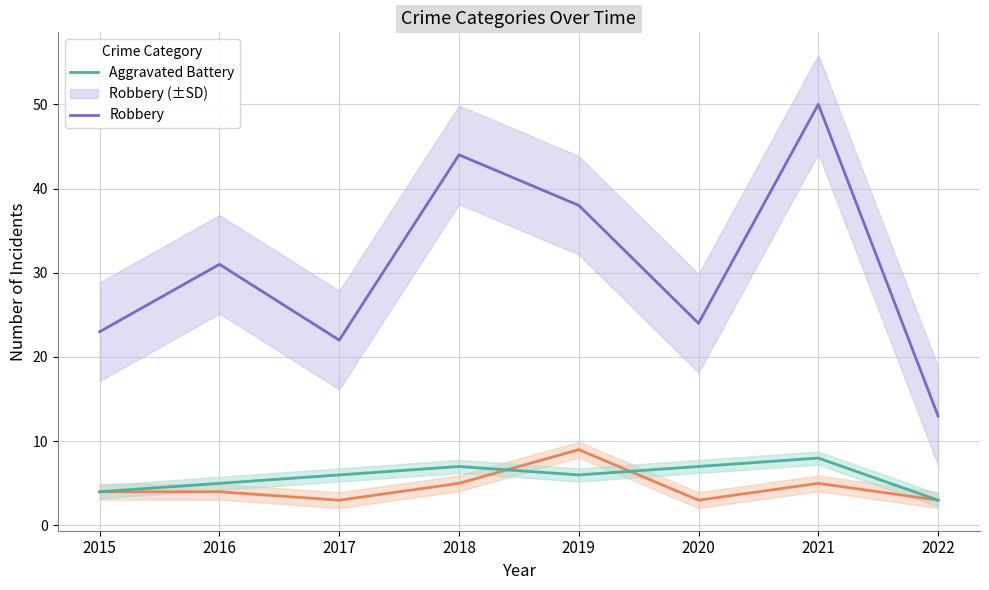

How many categories are shown in the chart?

8